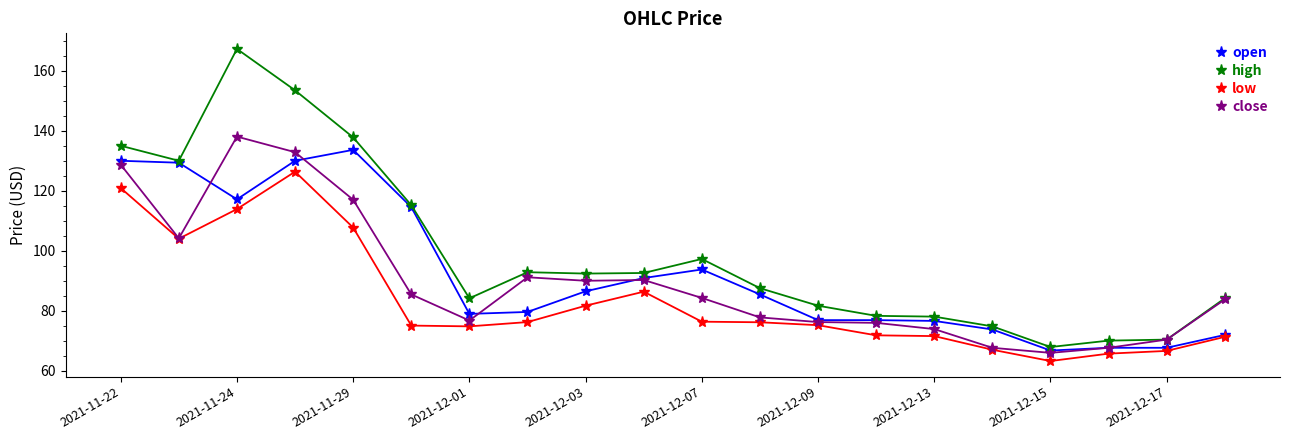

Count the number of categories in the chart.

20